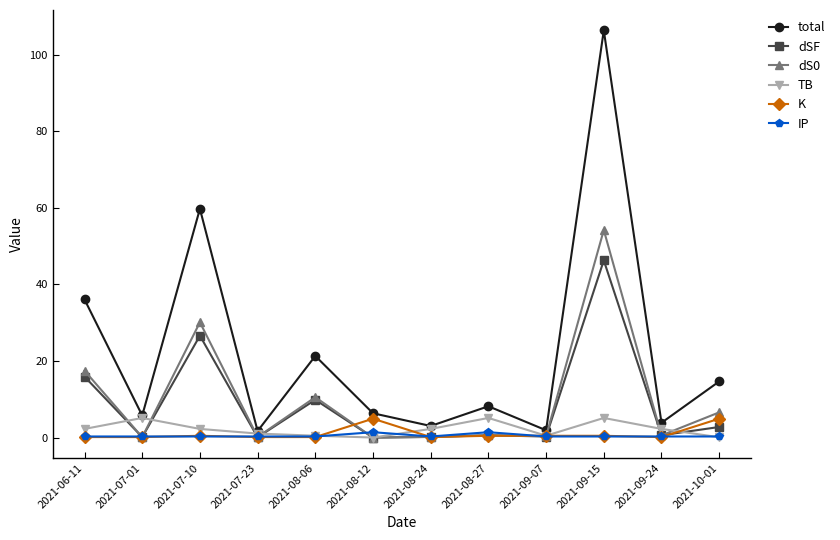

What is the maximum value for TB?

5.1